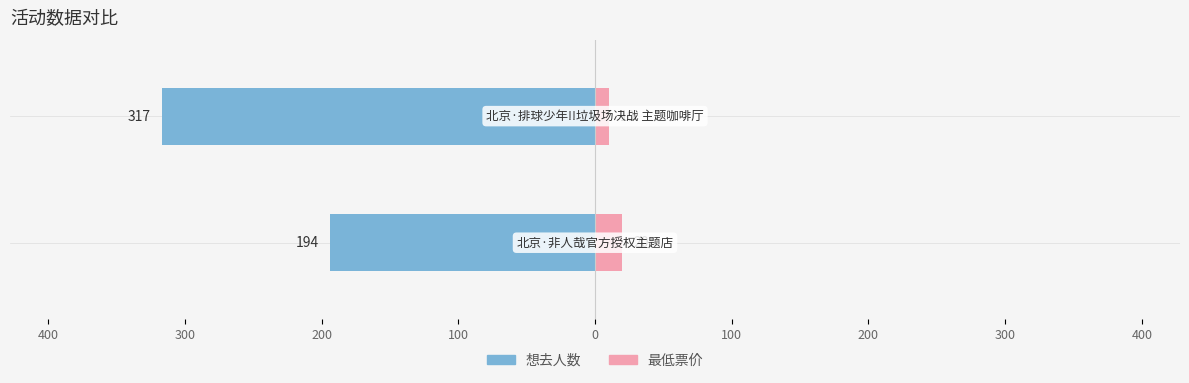

Which has a higher value, 500 or 400?

500